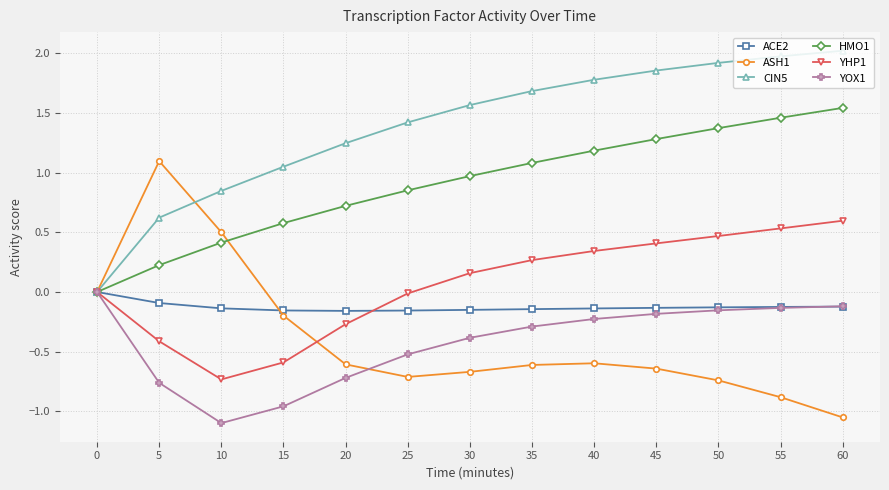

What value does the ASH1 series have at 10?

0.5